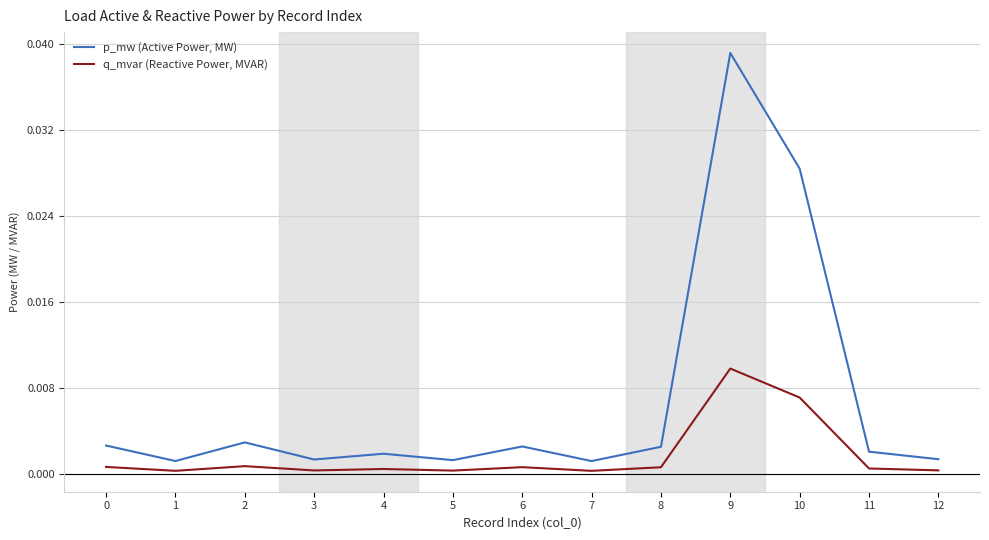

Is the value of q_mvar (Reactive Power, MVAR) at 8 greater than the value of p_mw (Active Power, MW) at 1?

No